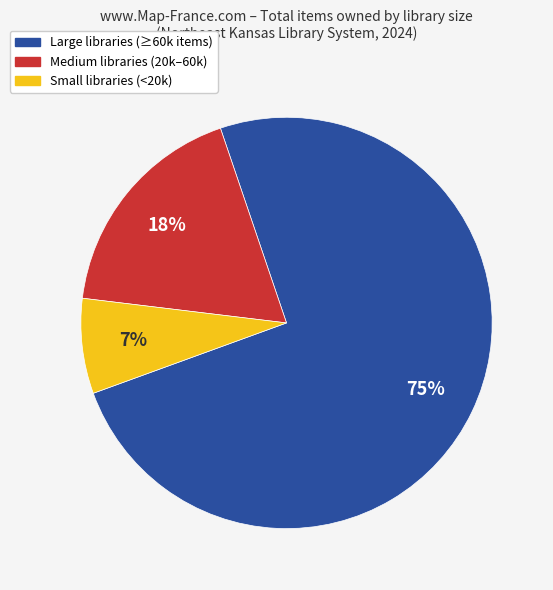

To the nearest percent, what is the average slice percentage?

33%